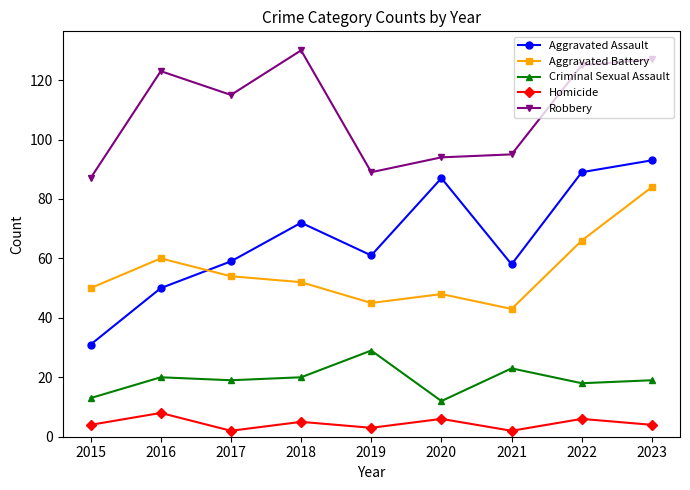

Reading left to right, what are all the values shown in this chart?

Aggravated Assault: 31	50	59	72	61	87	58	89	93
Aggravated Battery: 50	60	54	52	45	48	43	66	84
Criminal Sexual Assault: 13	20	19	20	29	12	23	18	19
Homicide: 4	8	2	5	3	6	2	6	4
Robbery: 87	123	115	130	89	94	95	125	127